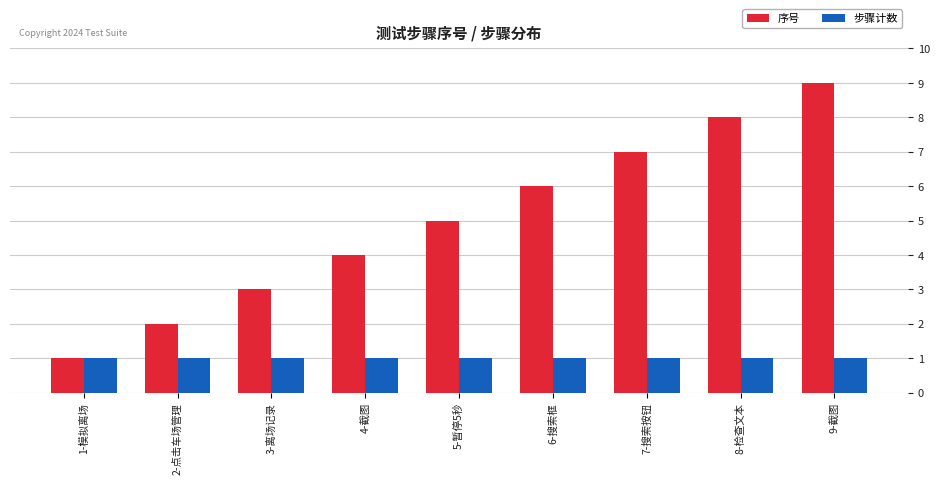

How many series are shown in this chart?

2